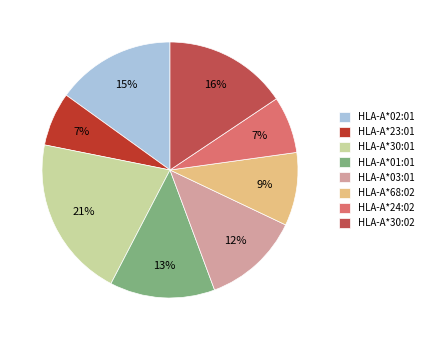

To the nearest percent, what is the combined percentage of HLA-A*68:02 and HLA-A*30:01?

30%